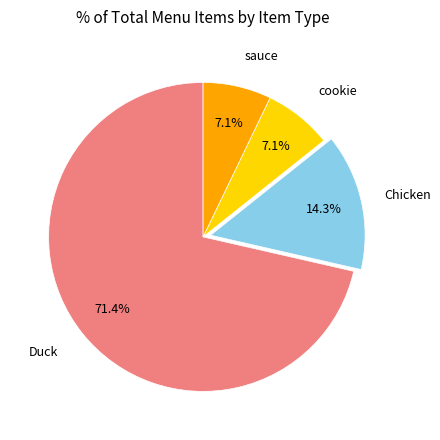

Does any single category account for the majority?

Yes